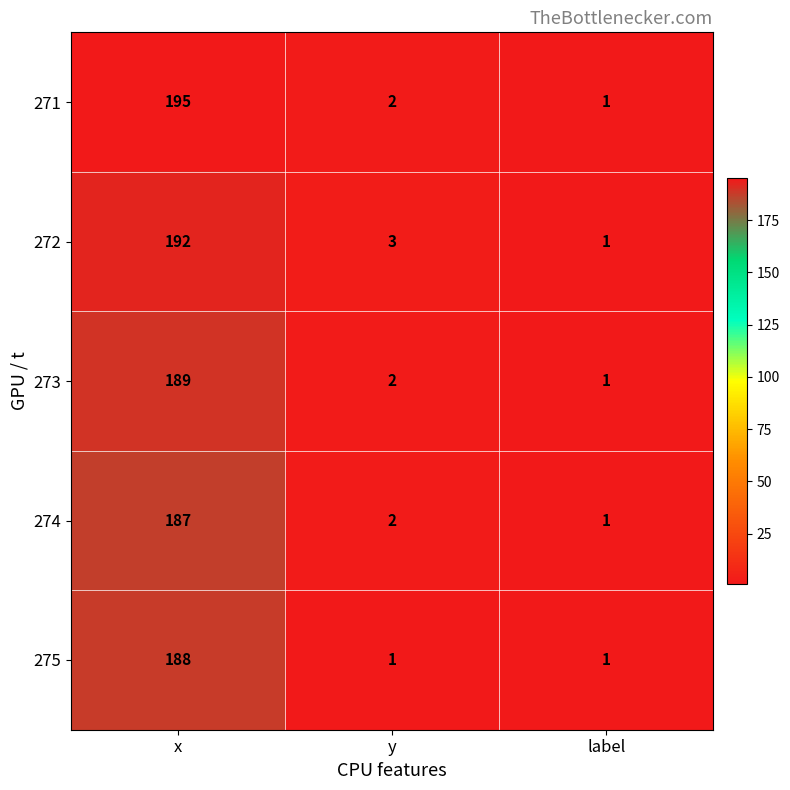

What is the difference between the 274 values at x and y?

185